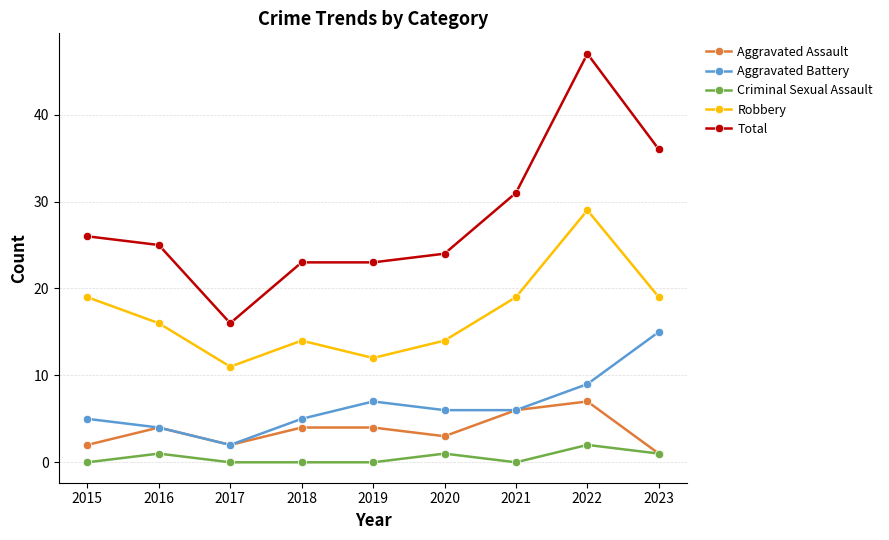

What is the maximum value shown in the chart?

47